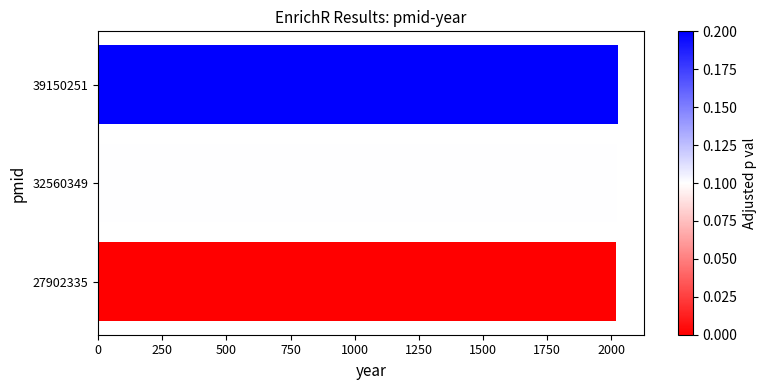

What is the maximum value shown in the chart?

2024